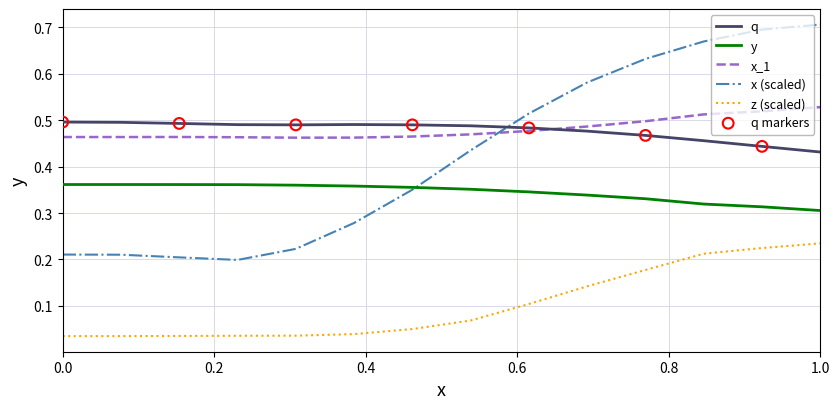

At how many categories does at least one series exceed 0?

14